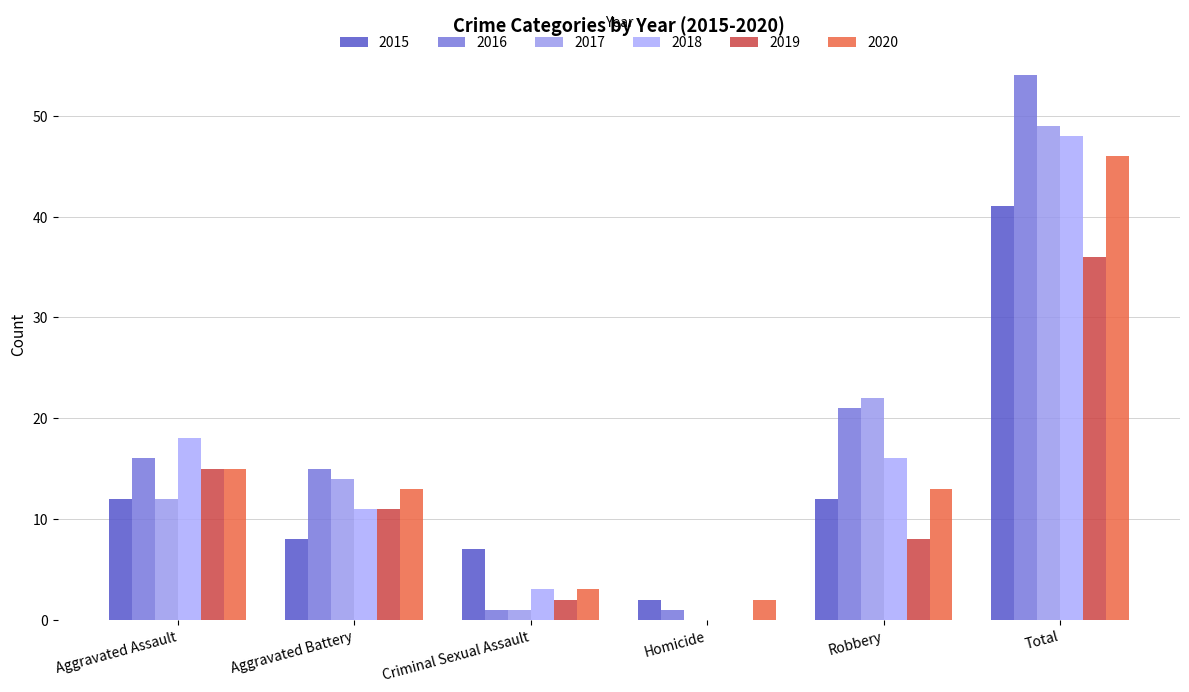

What is the sum of all 2015 values?

82